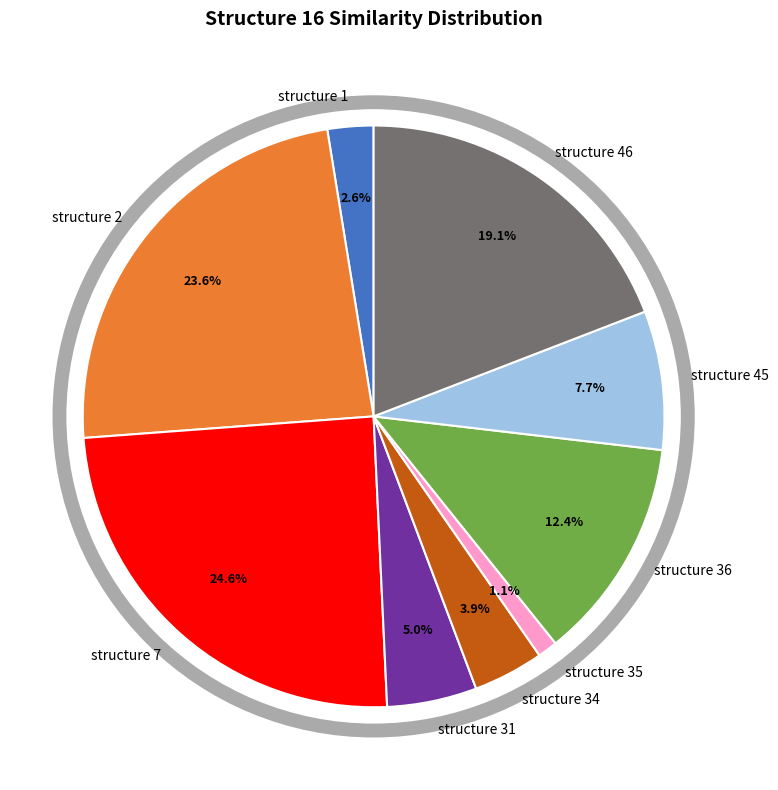

The structure 2 slice represents 24% of the pie. True or false?

True